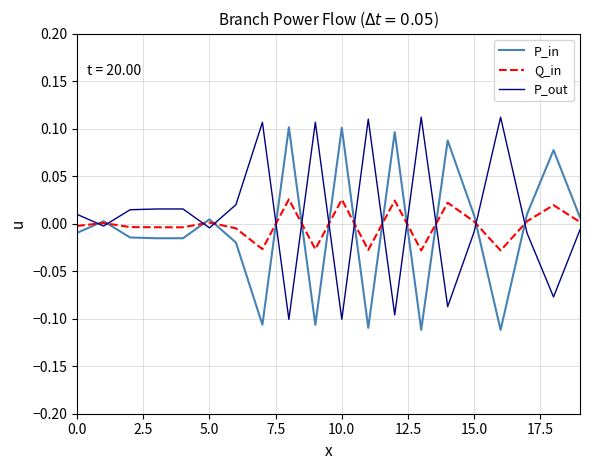

Count the number of categories in the chart.

20